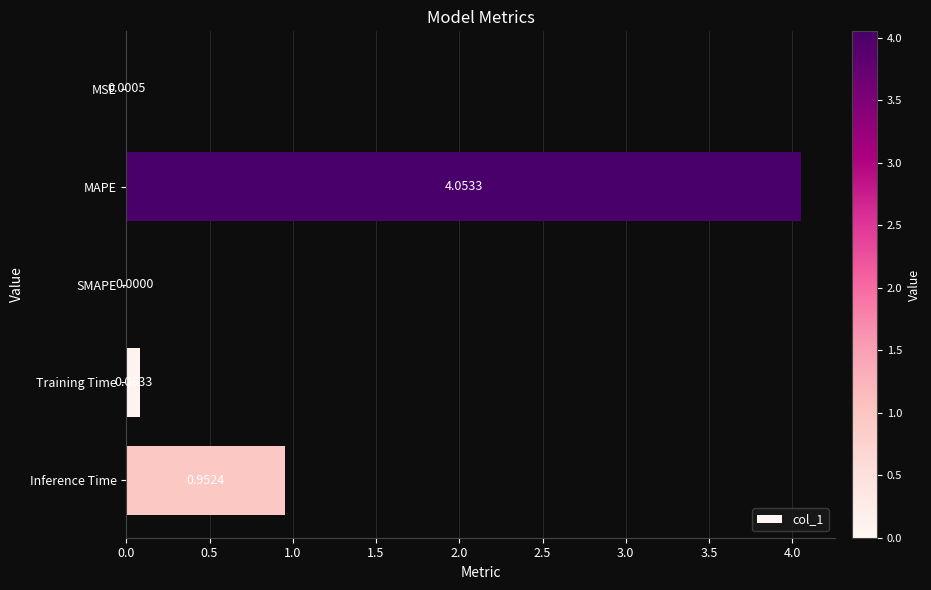

What is the change in value from MSE to Inference Time?

+1.0